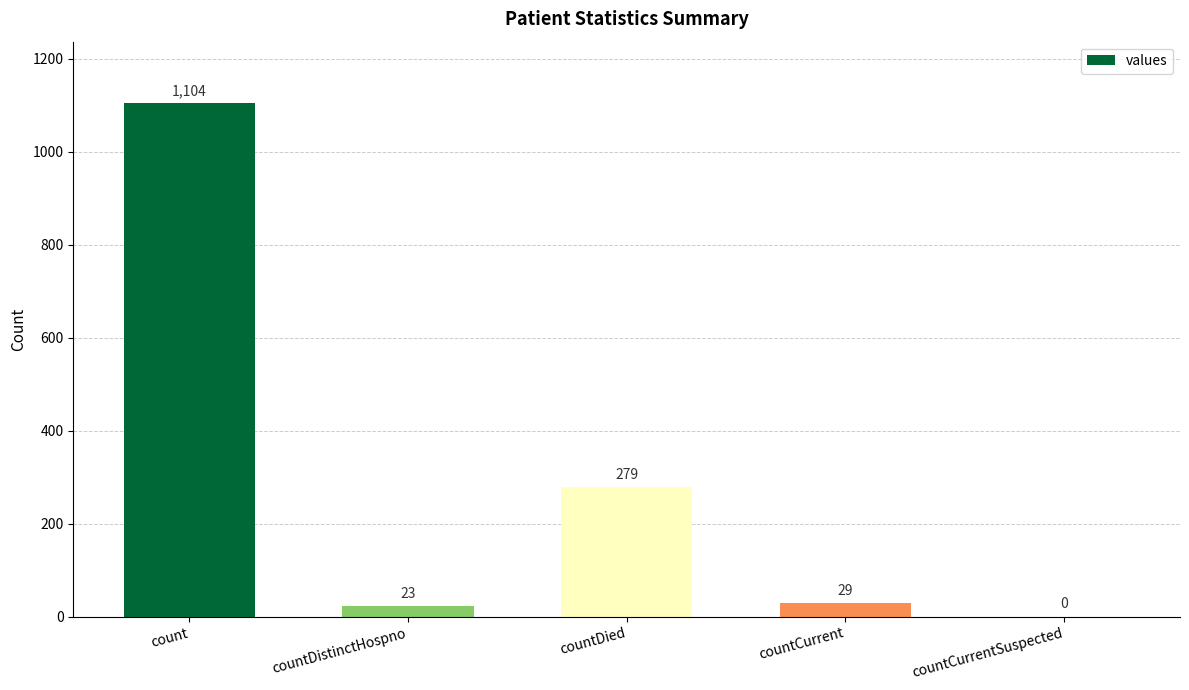

What is the sum of all values?

1435